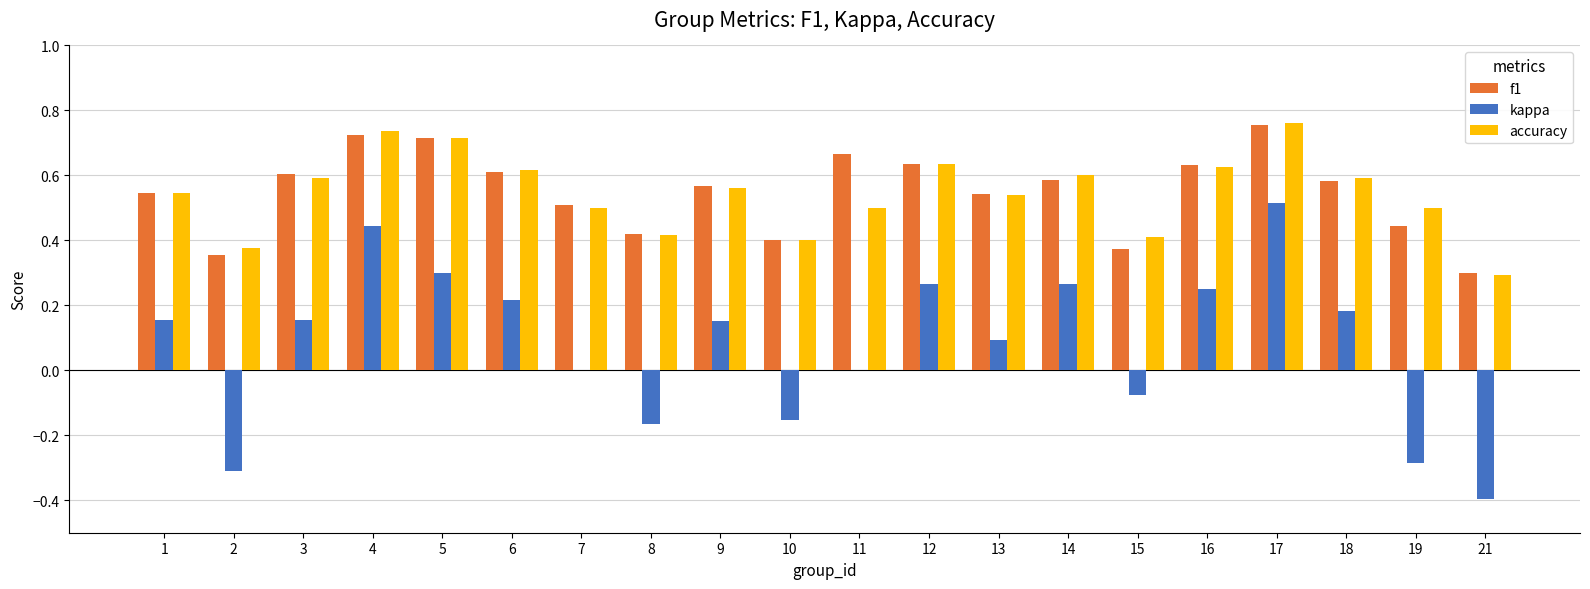

What is the total value across all series at 7?

1.0